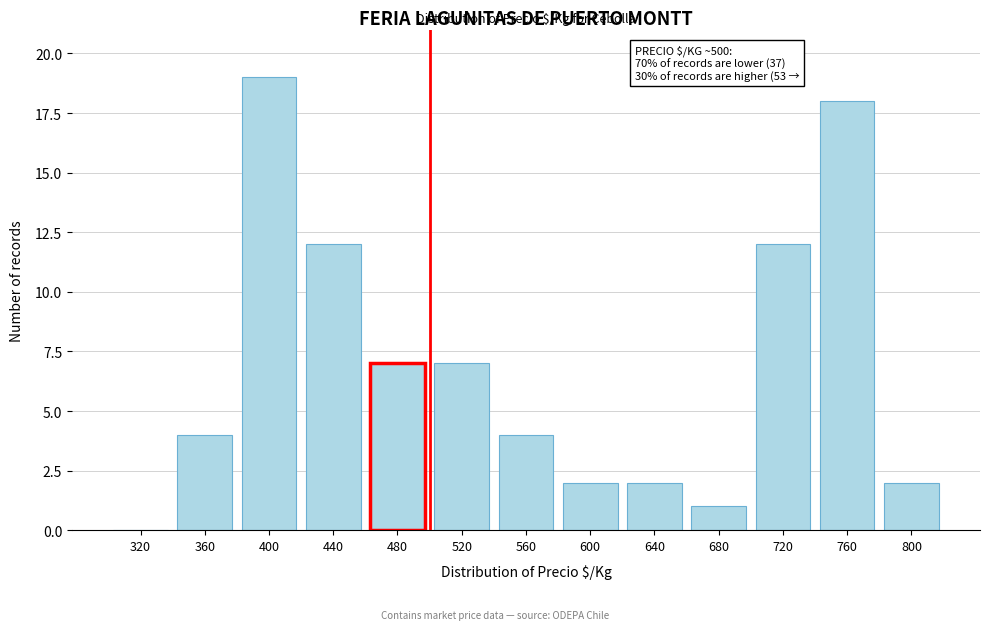

Reading left to right, extract all data points from this chart.

320=0	360=4	400=19	440=12	480=7	520=7	560=4	600=2	640=2	680=1	720=12	760=18	800=2